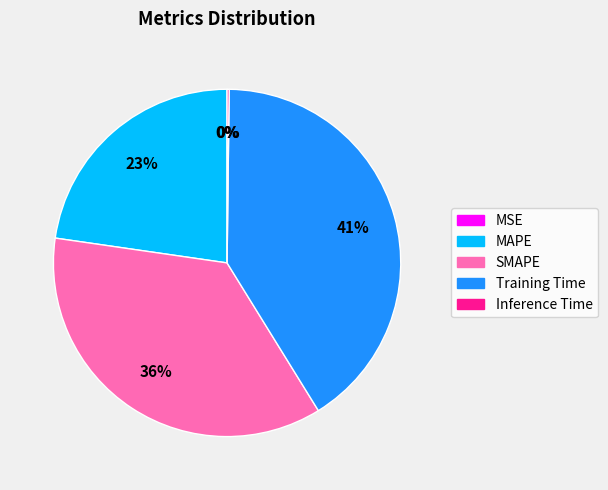

Between Training Time and SMAPE, which is larger?

Training Time